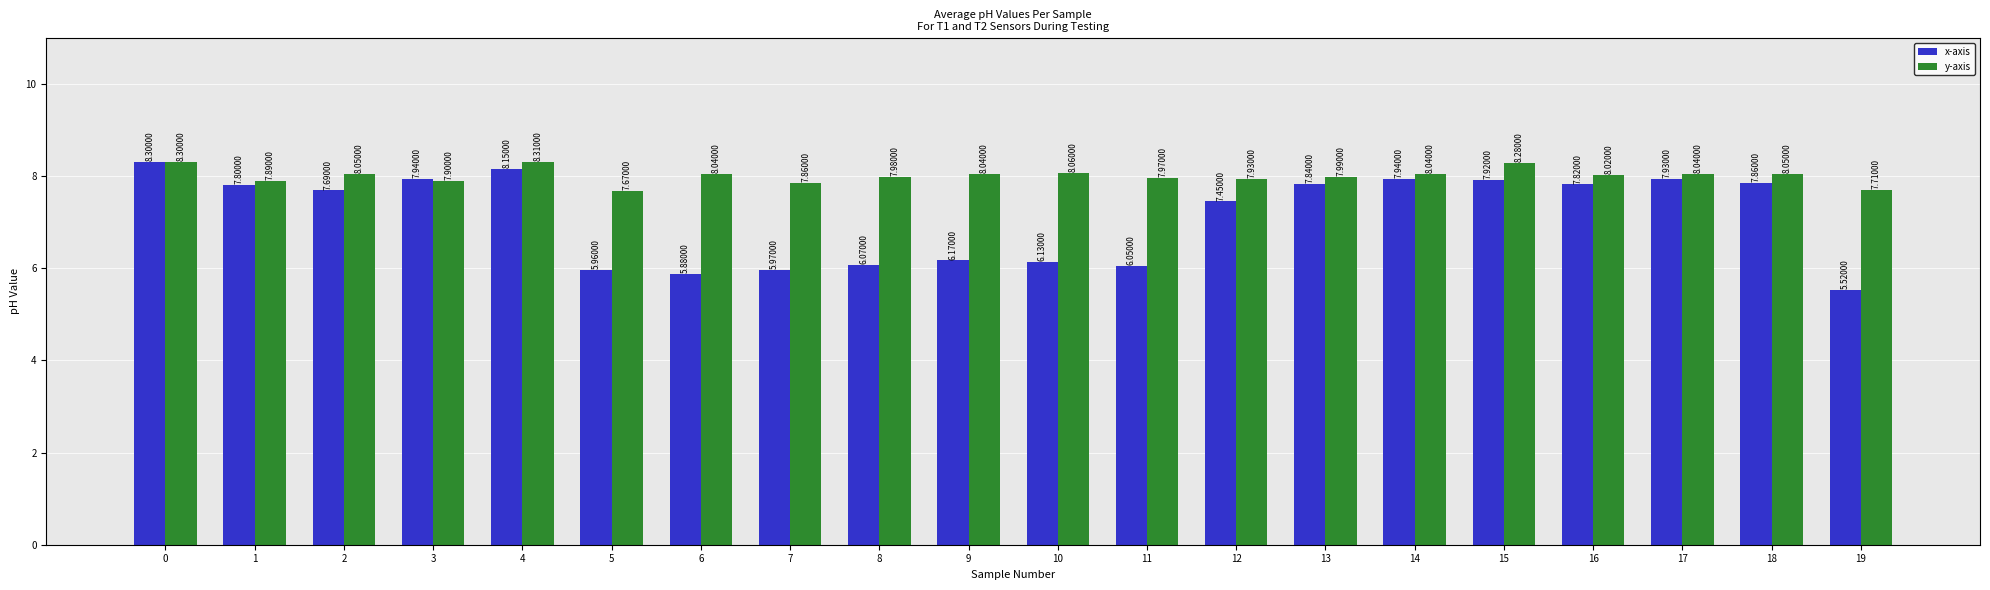

What is the total value across all series at 14?

16.0